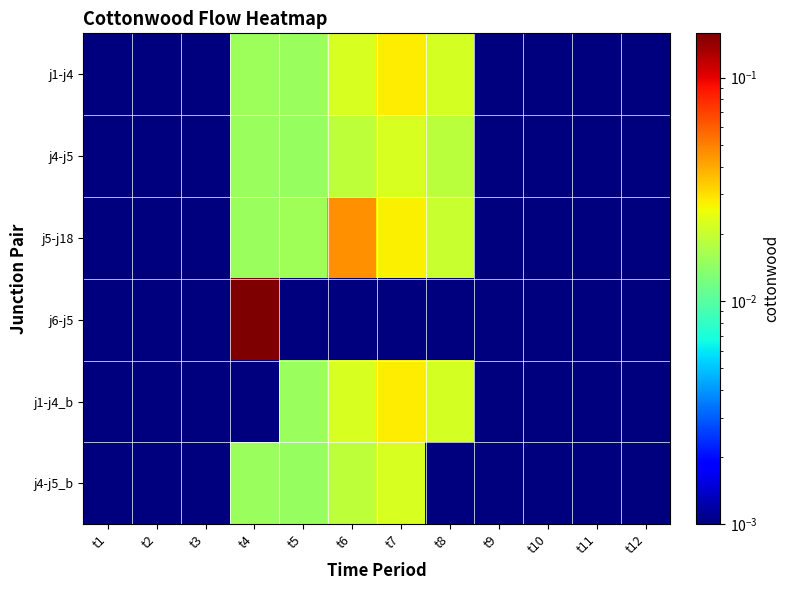

Which series has the widest spread of values?

j6-j5